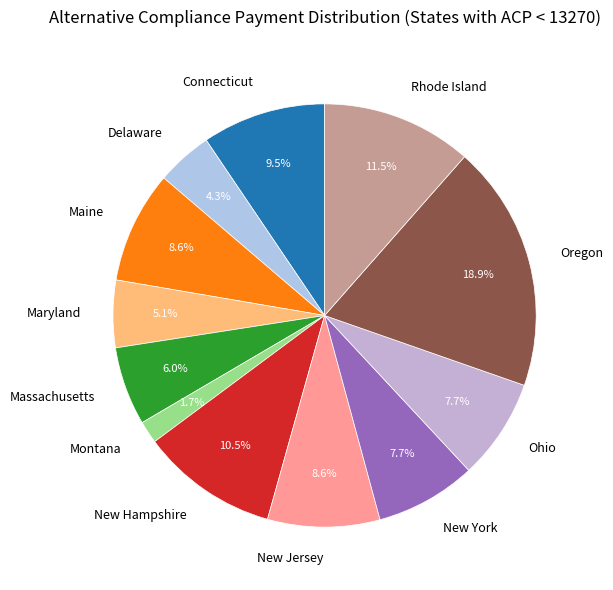

True or false: New York accounts for 8% of the total.

True